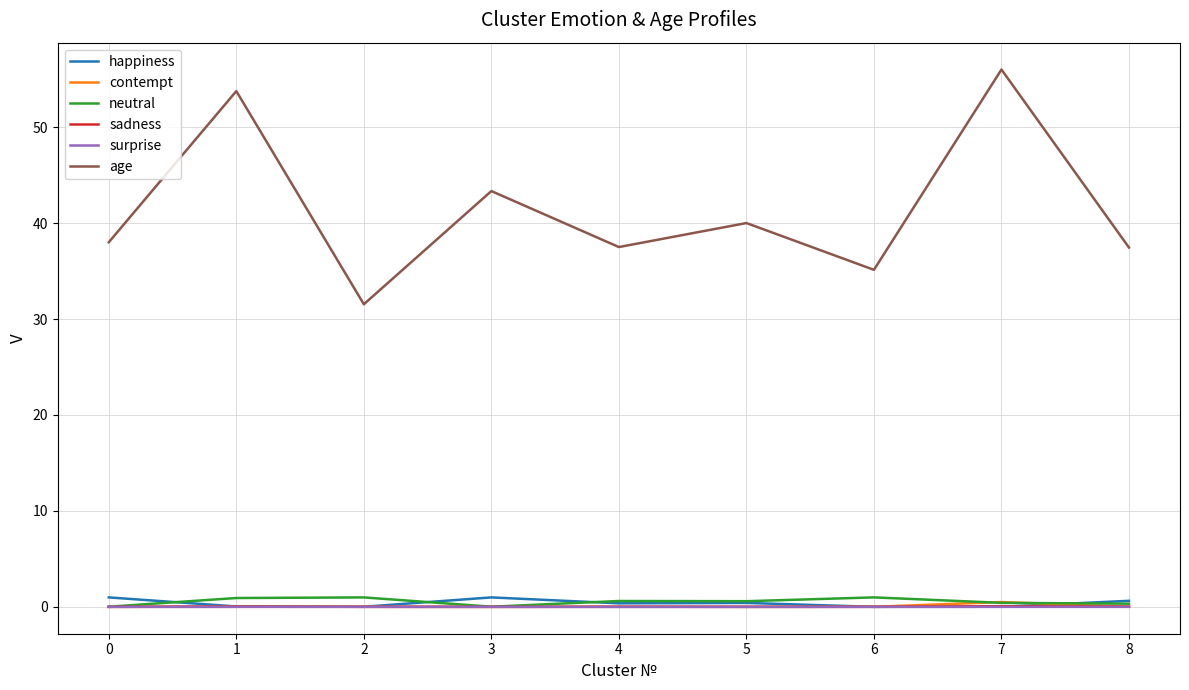

Is the value of contempt at 7 greater than the value of age at 8?

No